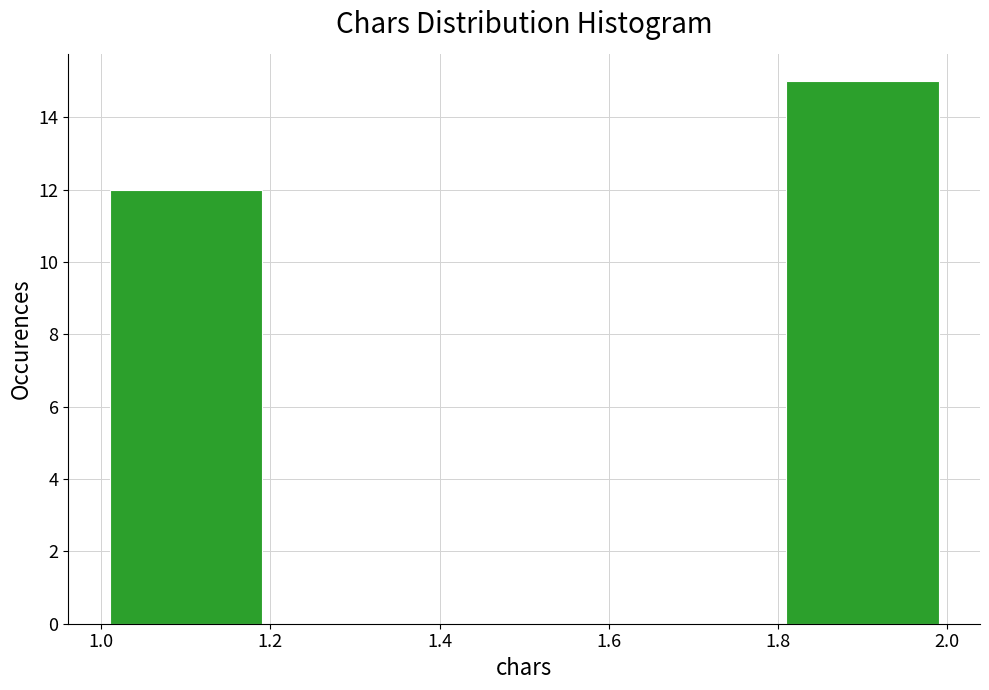

Reading left to right, list every bar in this chart as the range it spans on the x-axis followed by its height. The values are not printed on the chart, so give them approximately, as read against the axis.

1.0 to 1.2: 12
1.2 to 1.4: 0
1.4 to 1.6: 0
1.6 to 1.8: 0
1.8 to 2.0: 15